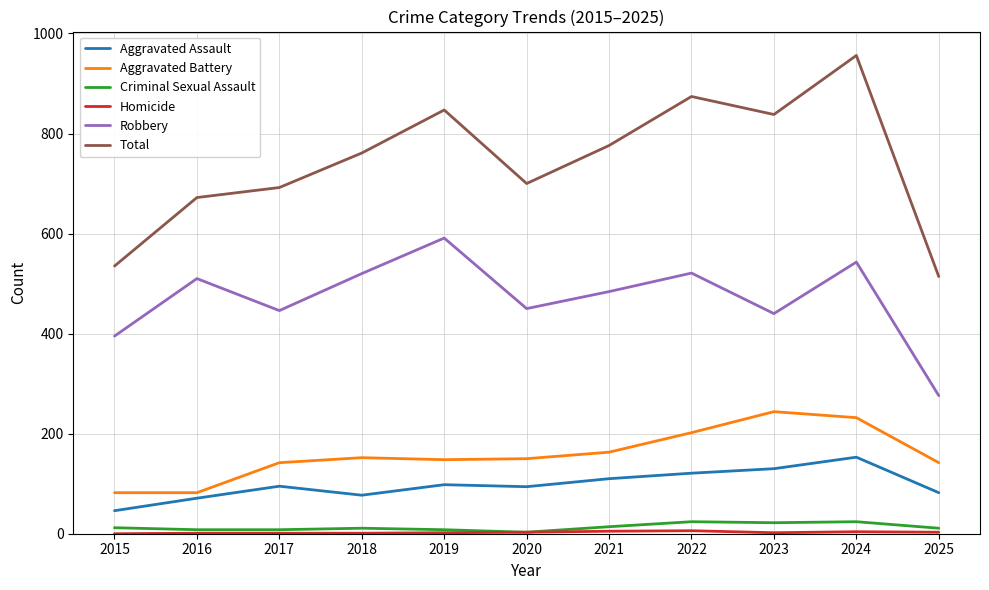

Which series has the largest range (max minus min)?

Total